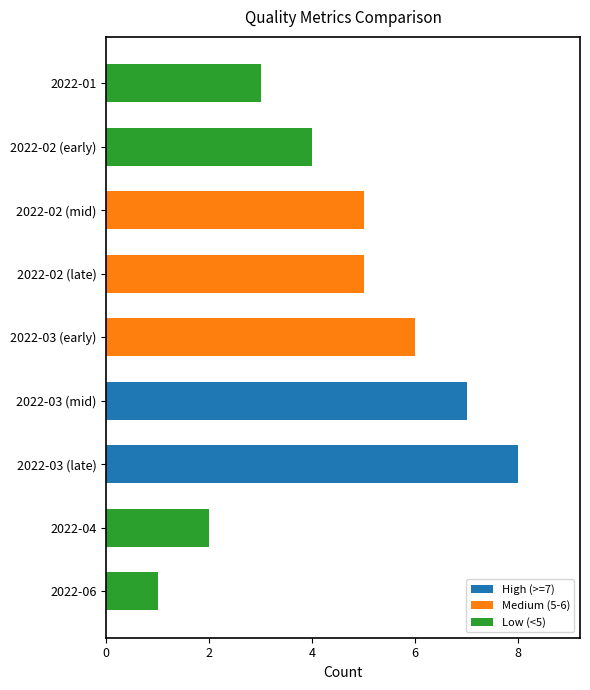

What value does the data have at 2022-01?

3